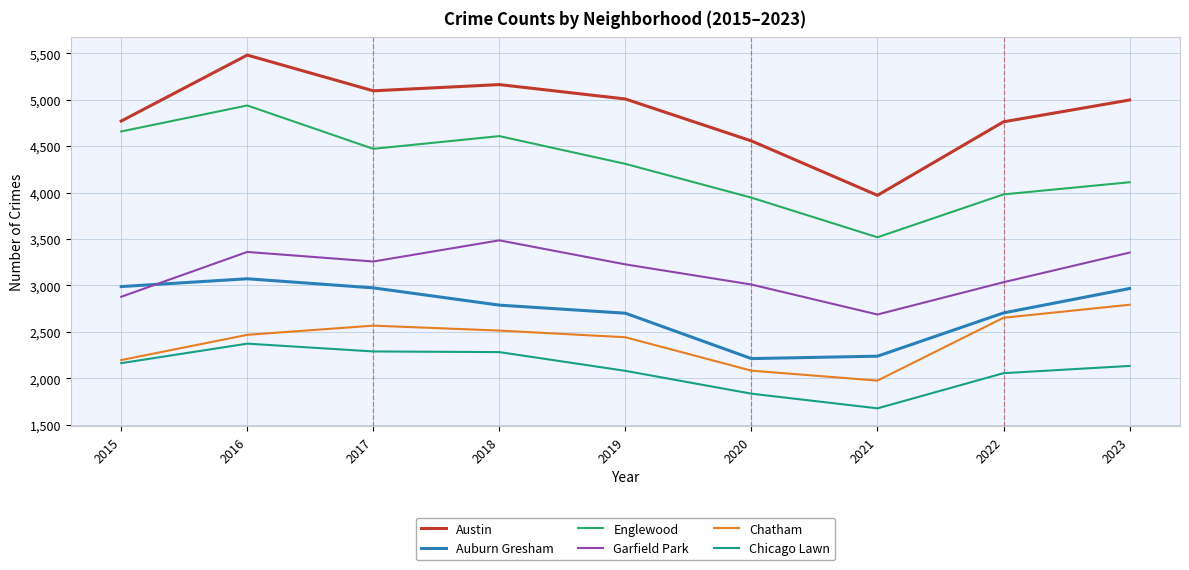

At which category does the chart reach its peak across all series?

2016